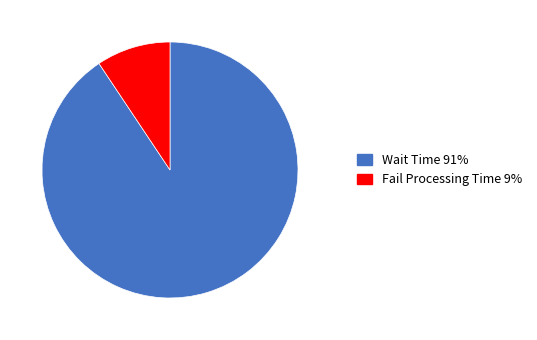

Is there a majority slice in this chart?

Yes